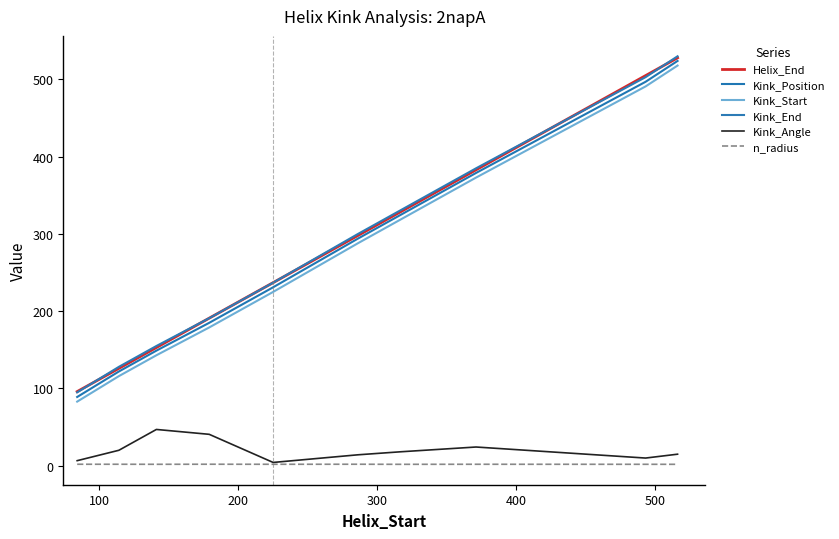

How many lines are shown in the chart?

6